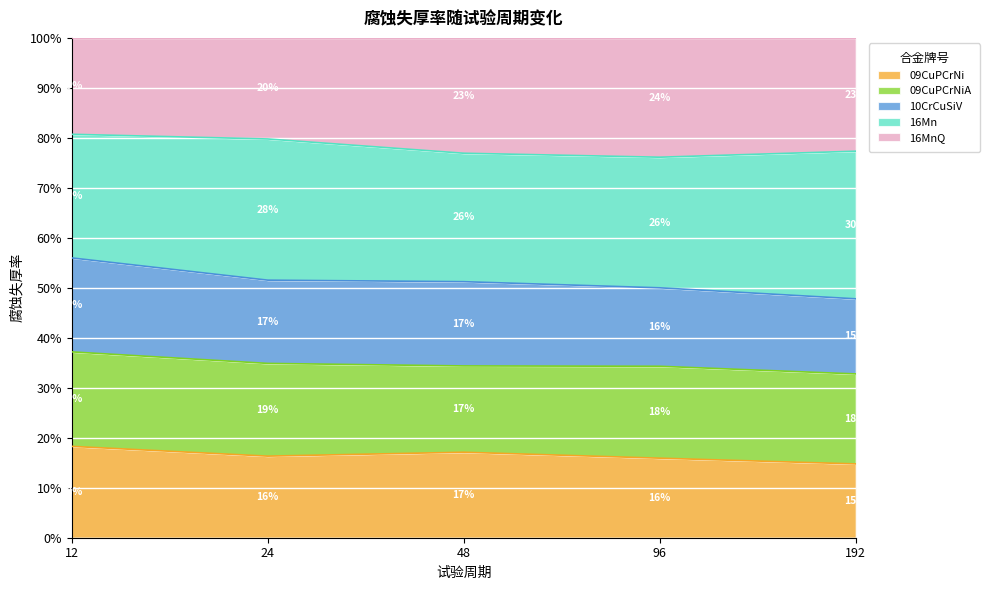

Which category has the highest value in the 09CuPCrNi series?

12